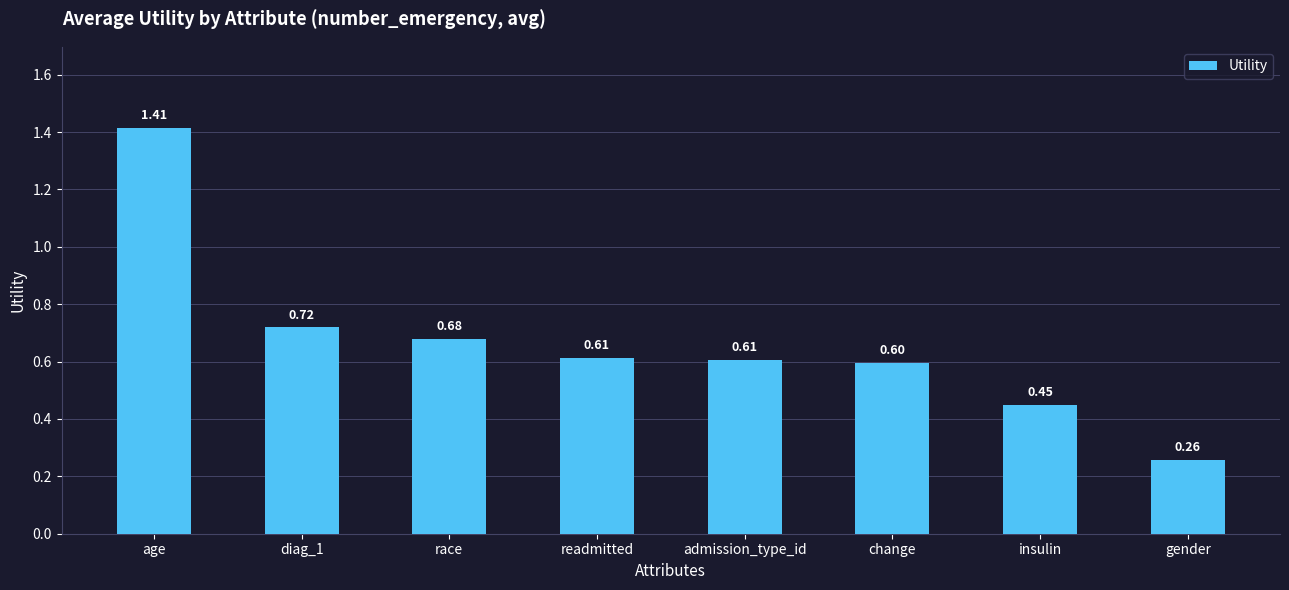

Which label corresponds to the largest value in the chart?

age